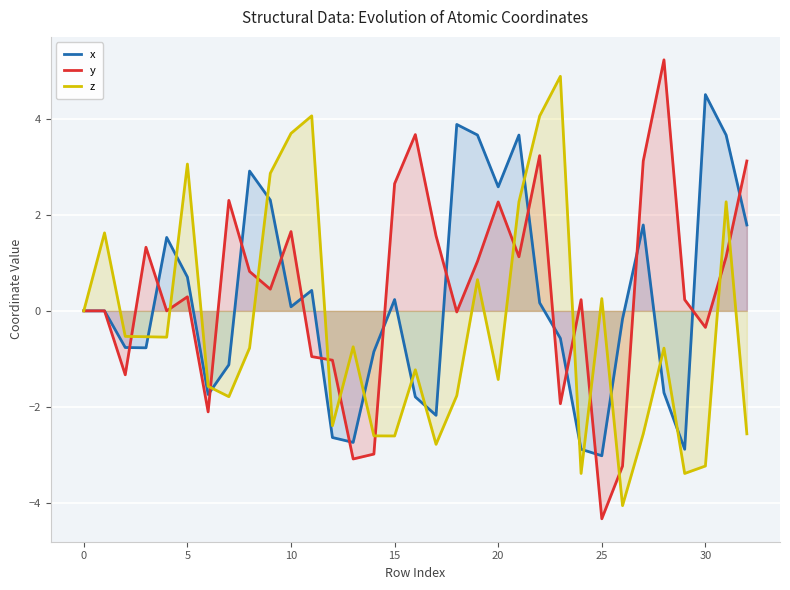

Which label corresponds to the smallest value in the chart?

25